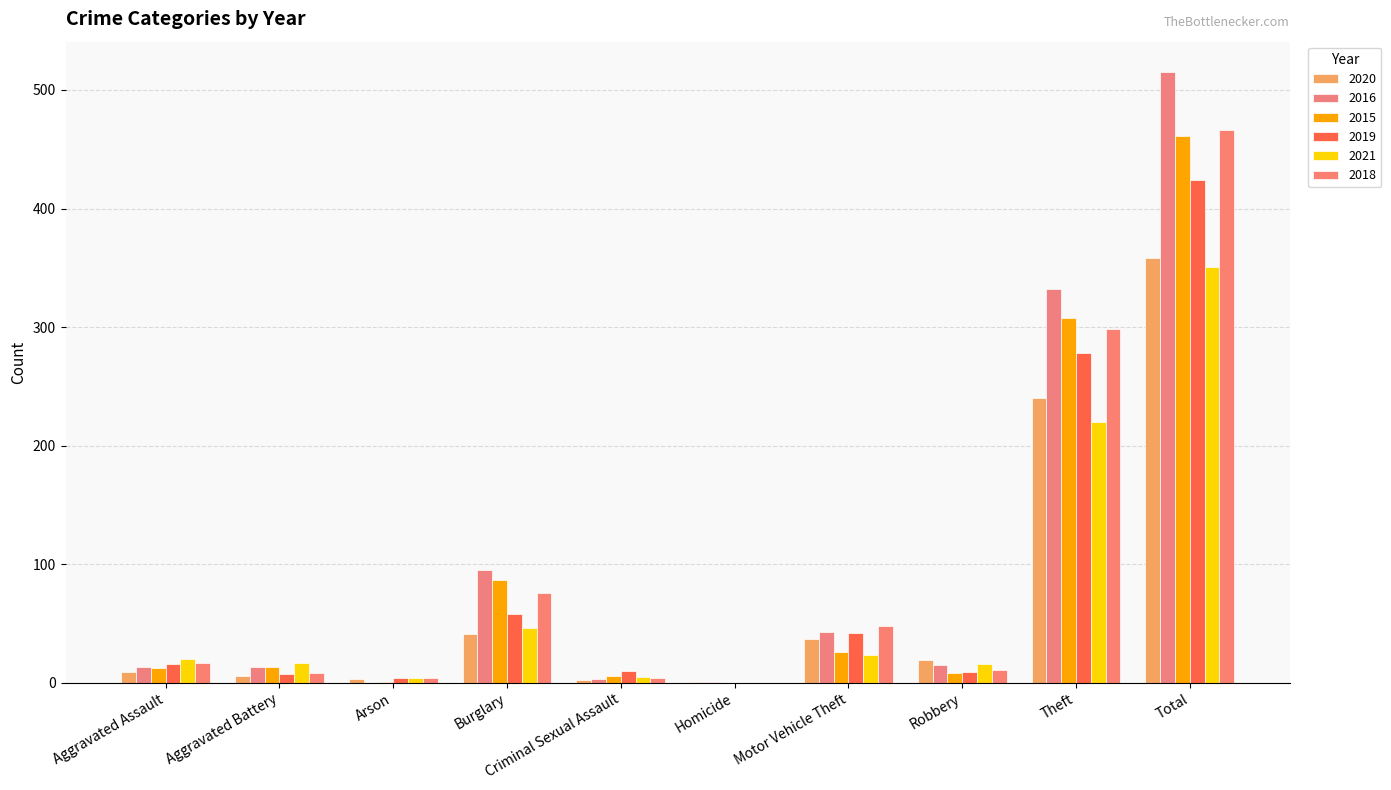

The value of 2020 at Aggravated Assault is 9. True or false?

True